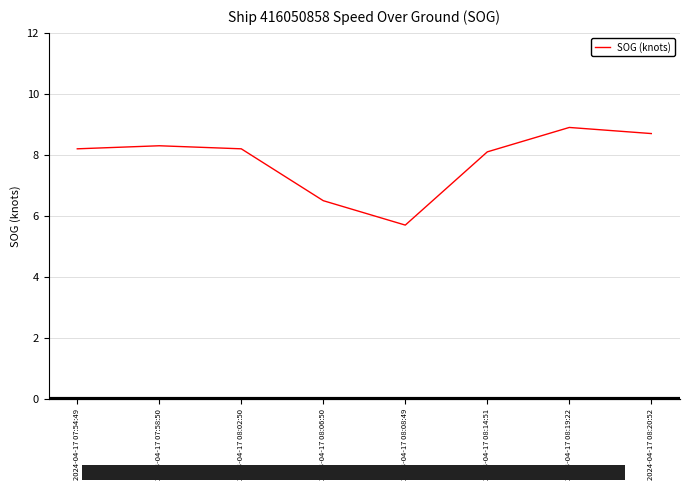

Approximately how many times larger is the value at 2024-04-17 07:54:49 compared to 2024-04-17 08:19:22?

0.9